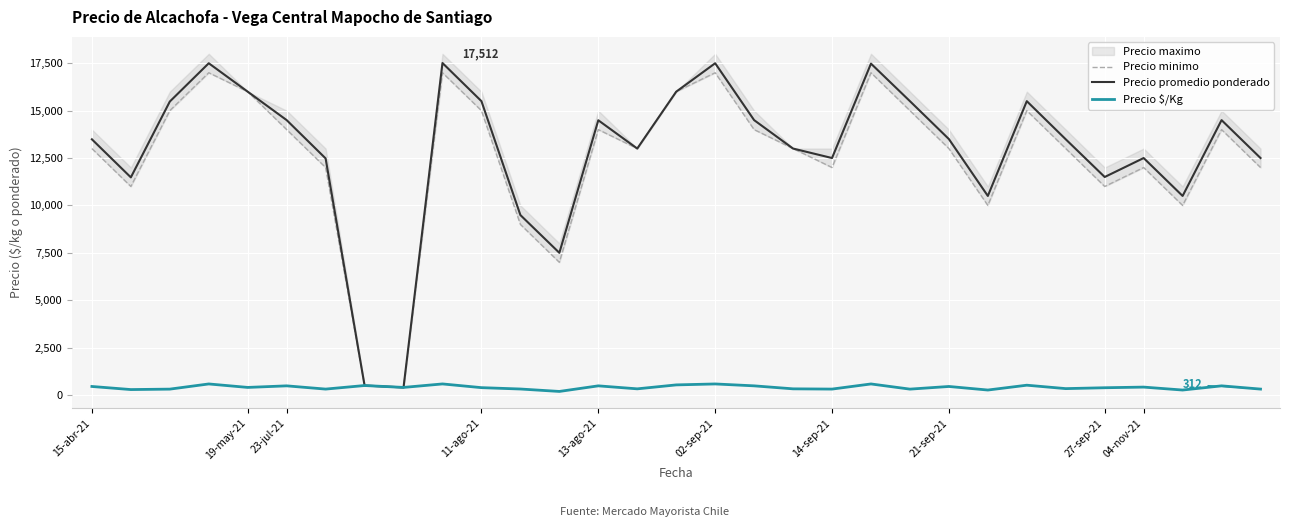

What is the difference between the second highest and minimum values in the Precio minimo series?

16600